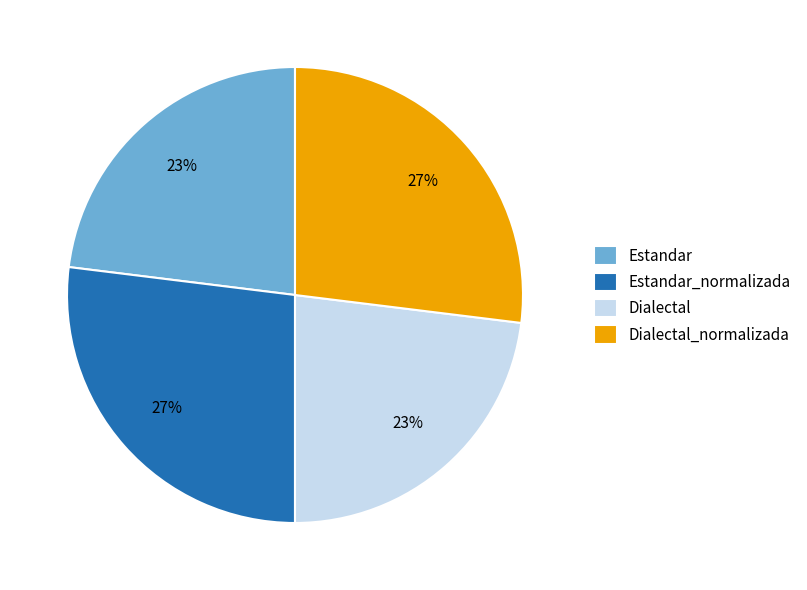

To the nearest percent, what is the difference between the largest and smallest slice percentages?

4%